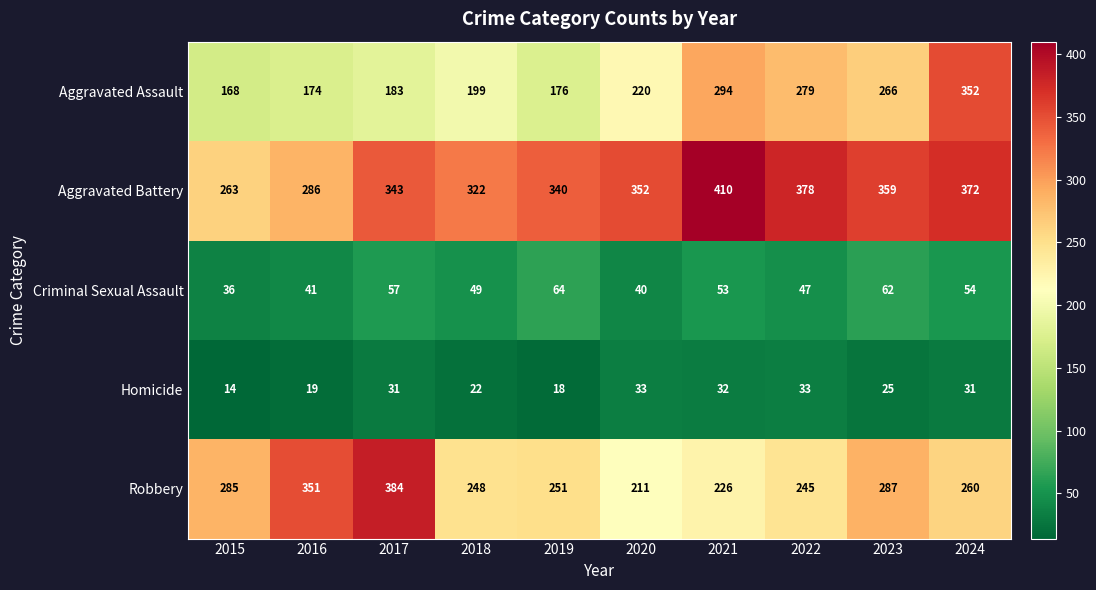

At which category does the chart reach its peak across all series?

2021